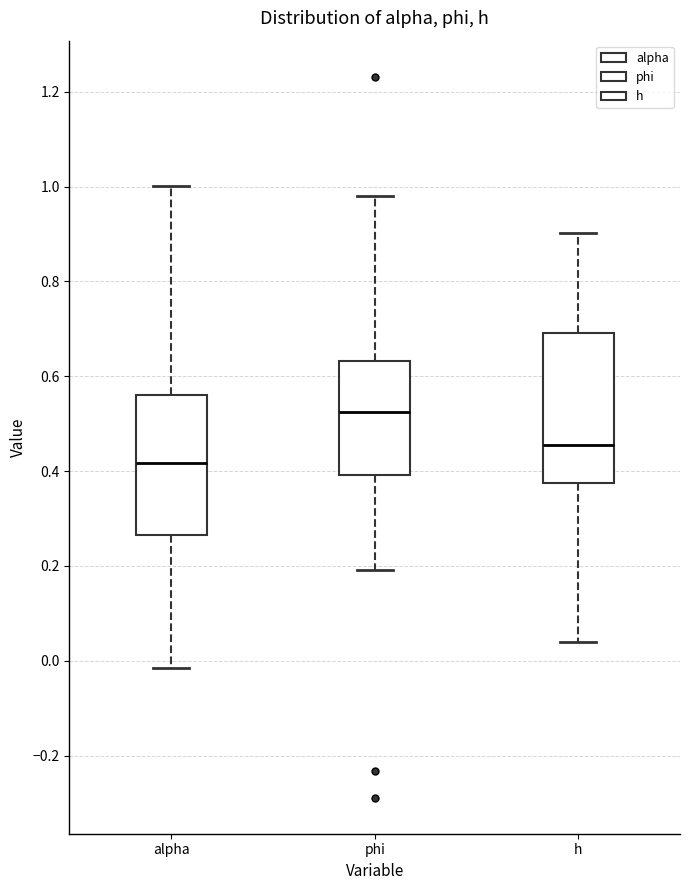

Which box has the highest median line?

phi